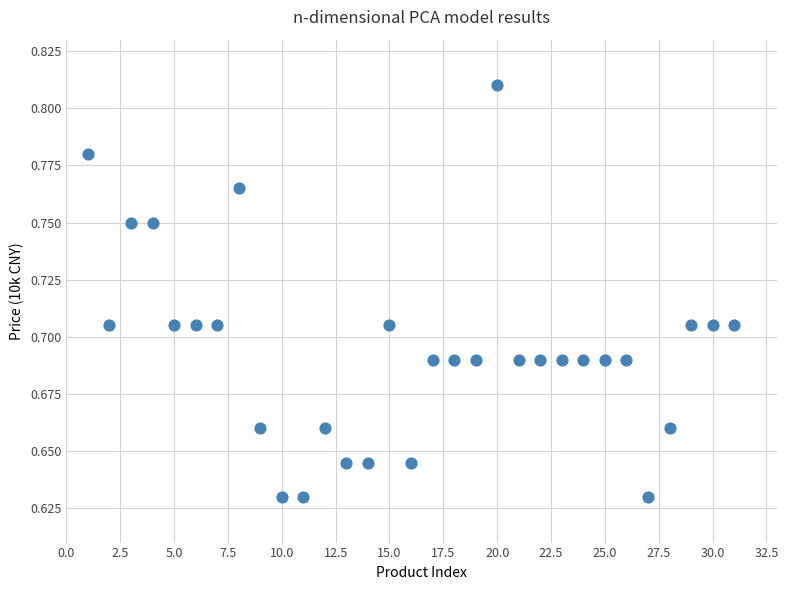

What is the range of X values (max minus min)?

30.0